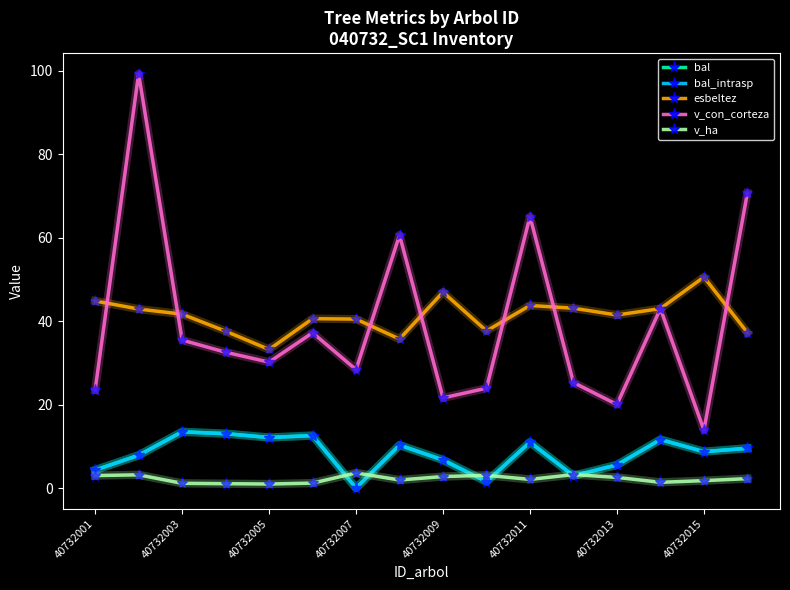

Which series has the largest range (max minus min)?

v_con_corteza